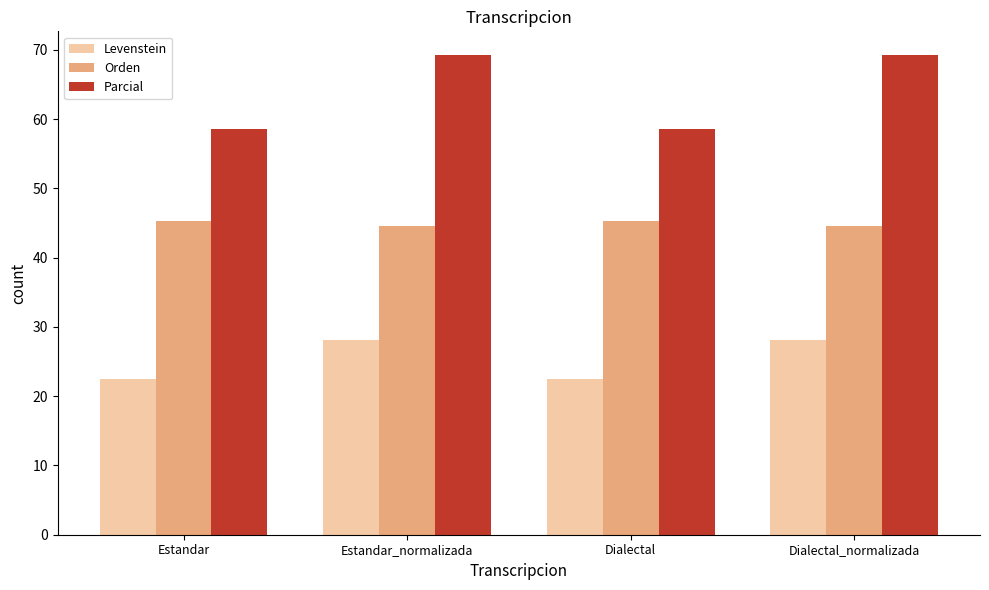

Count the number of data series in this chart.

3